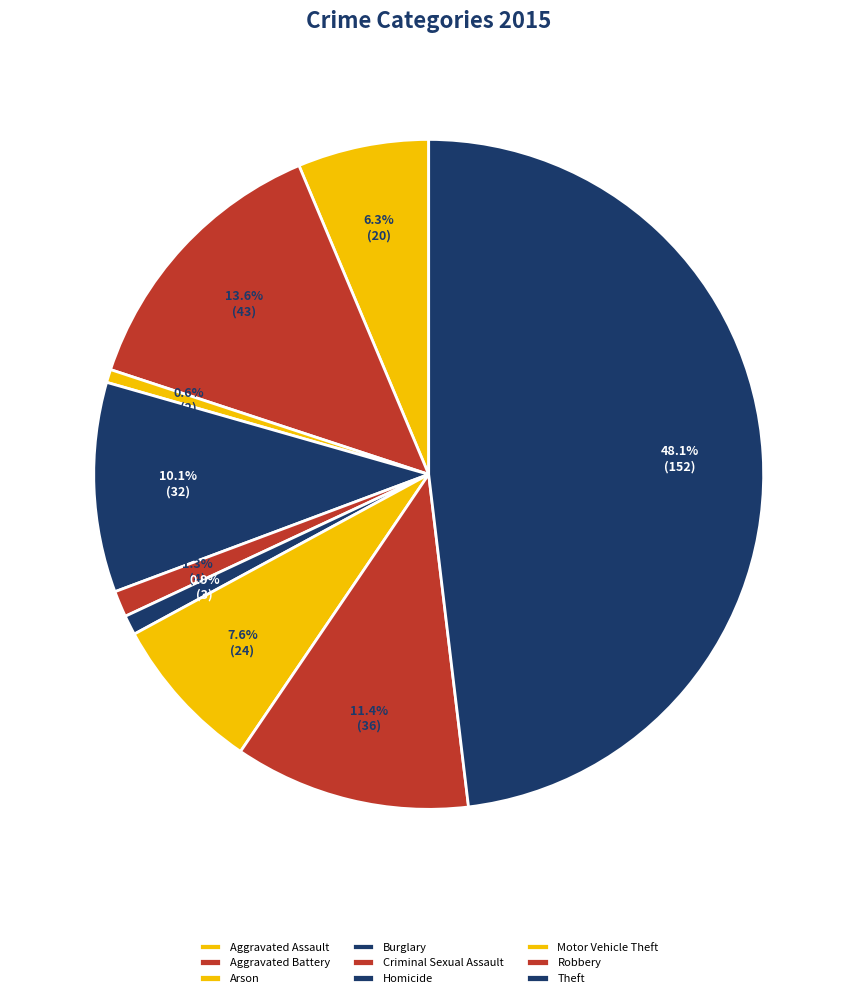

How many slices are in this pie chart?

9